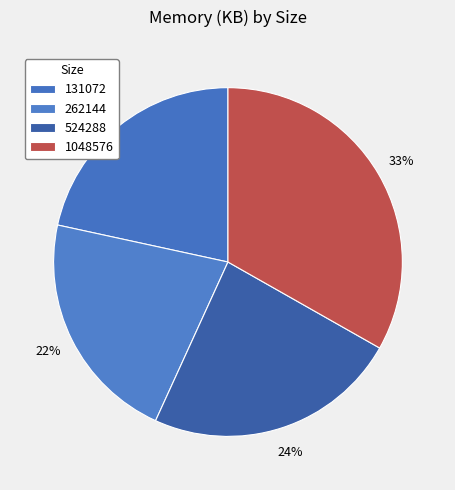

To the nearest percent, what is the average slice percentage?

25%